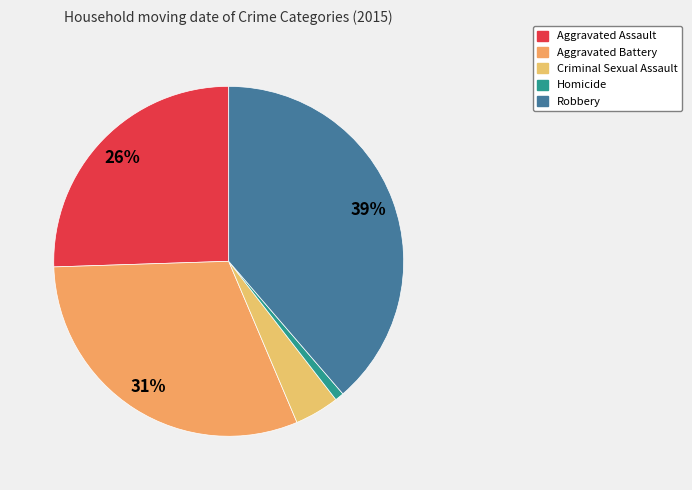

Which category has the smallest portion of the pie?

Homicide